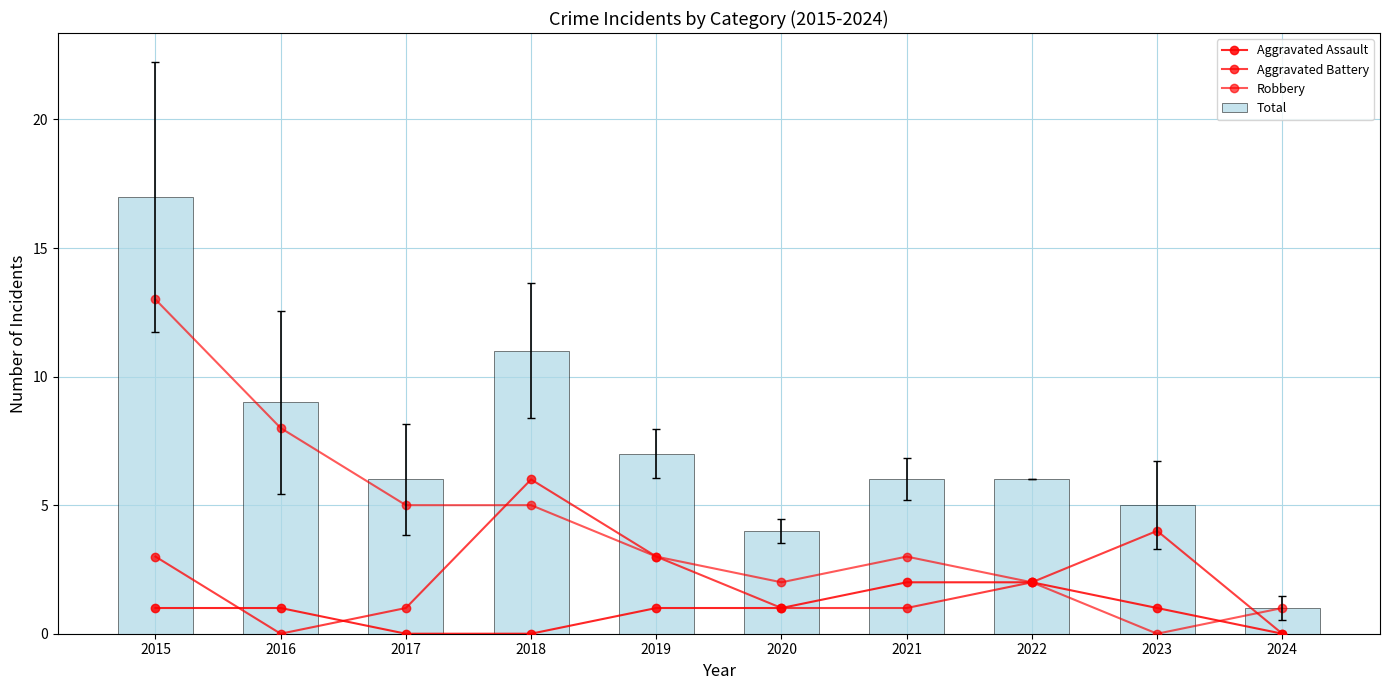

Reading right to left, what are all the values shown in this chart?

Aggravated Assault: 2024=0	2023=1	2022=2	2021=2	2020=1	2019=1	2018=0	2017=0	2016=1	2015=1
Aggravated Battery: 2024=0	2023=4	2022=2	2021=1	2020=1	2019=3	2018=6	2017=1	2016=0	2015=3
Robbery: 2024=1	2023=0	2022=2	2021=3	2020=2	2019=3	2018=5	2017=5	2016=8	2015=13
Total: 2024=1	2023=5	2022=6	2021=6	2020=4	2019=7	2018=11	2017=6	2016=9	2015=17